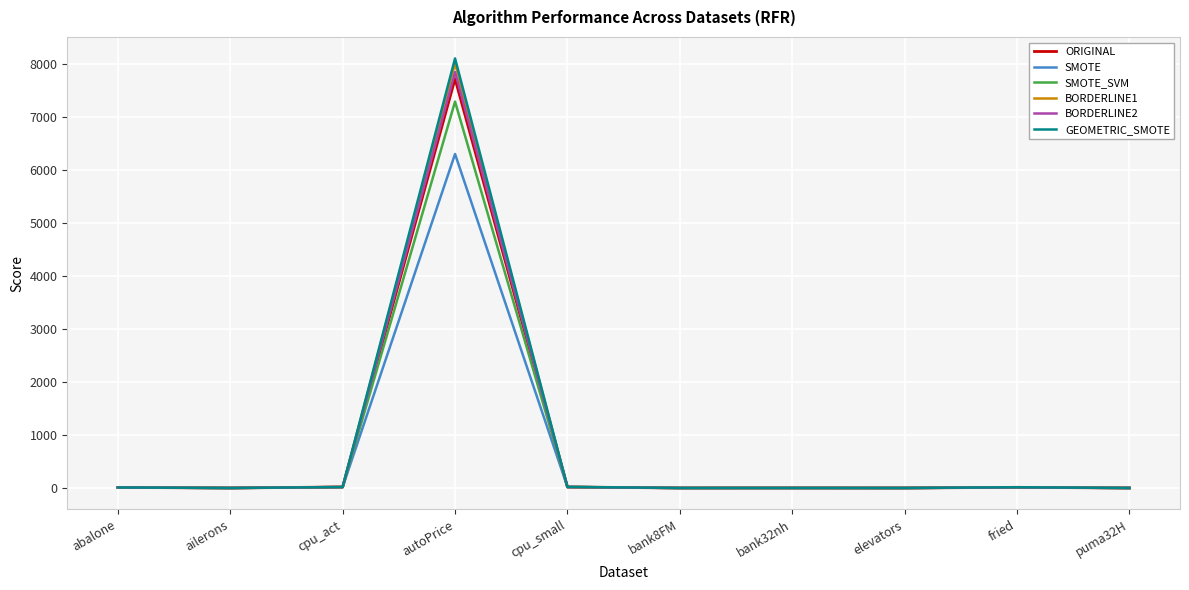

Is it true that SMOTE_SVM equals 3172.2 at autoPrice?

False